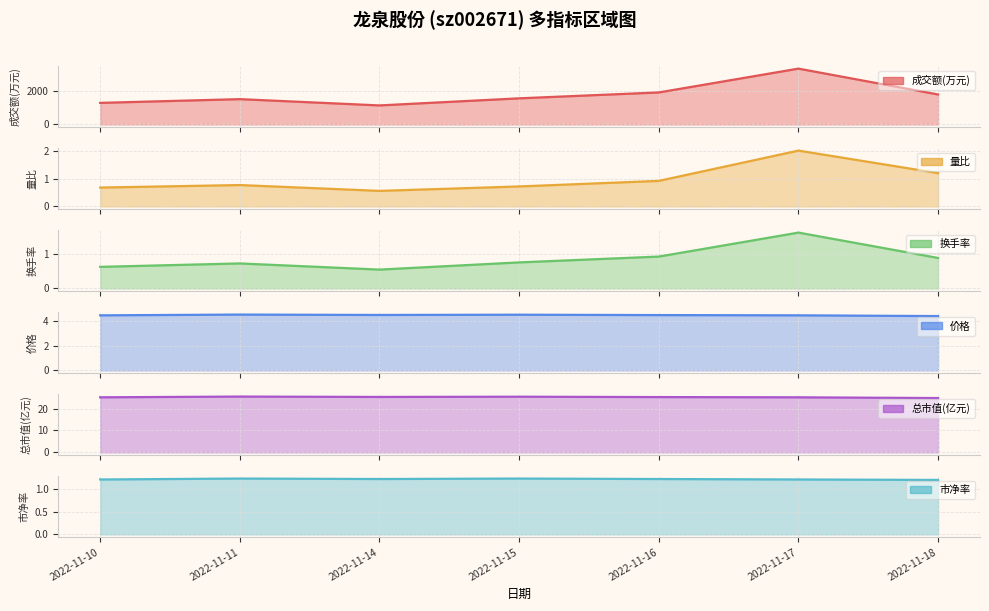

At which label is 总市值(亿元) closest to 25?

2022-11-10